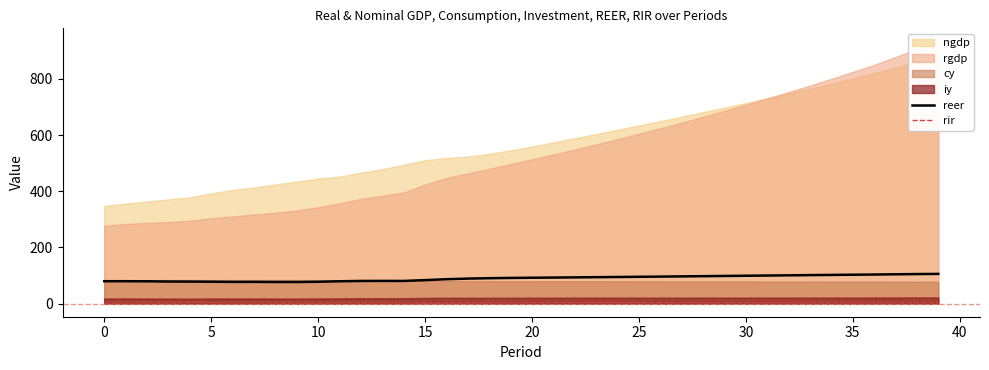

True or false: rir and reer intersect in this chart.

False